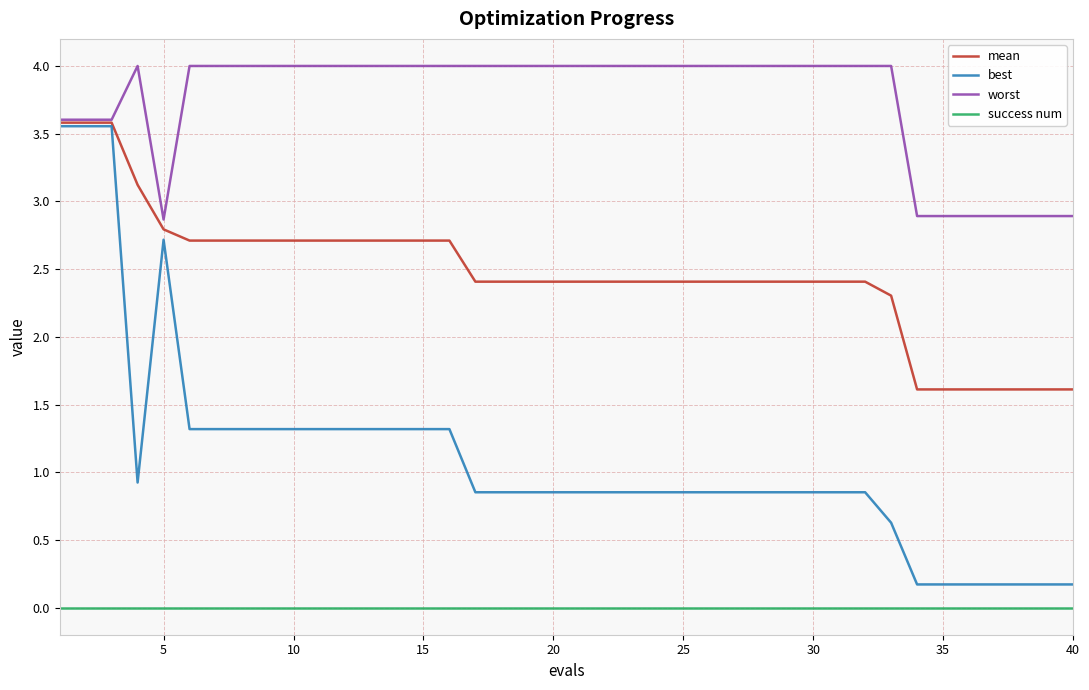

List the series in order of their overall mean, lowest first.

success num, best, mean, worst